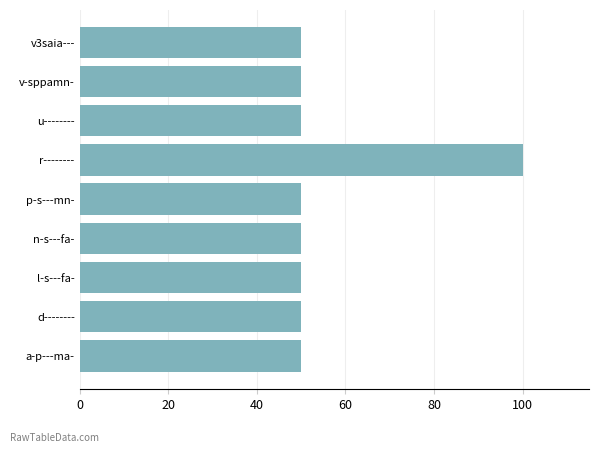

Which has a higher value, r-------- or v-sppamn-?

r--------